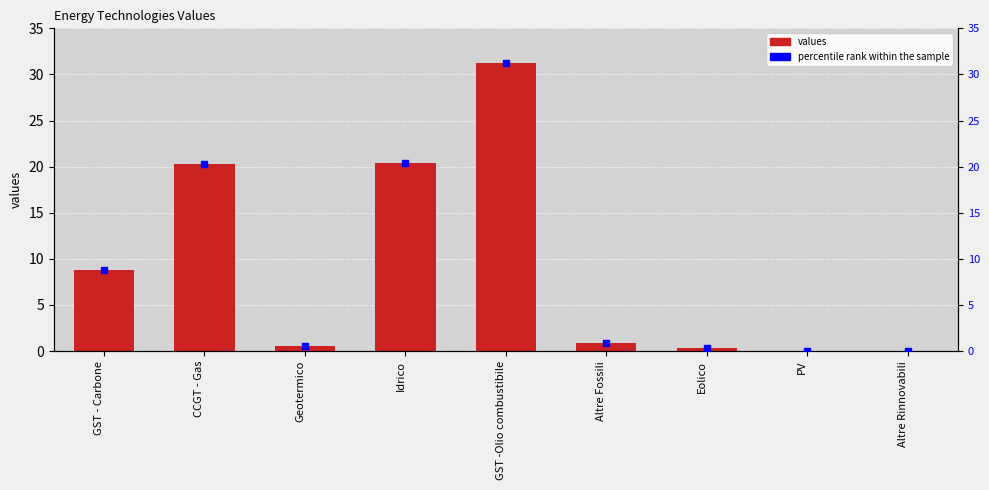

What are all the series names shown in the legend?

values, percentile rank within the sample